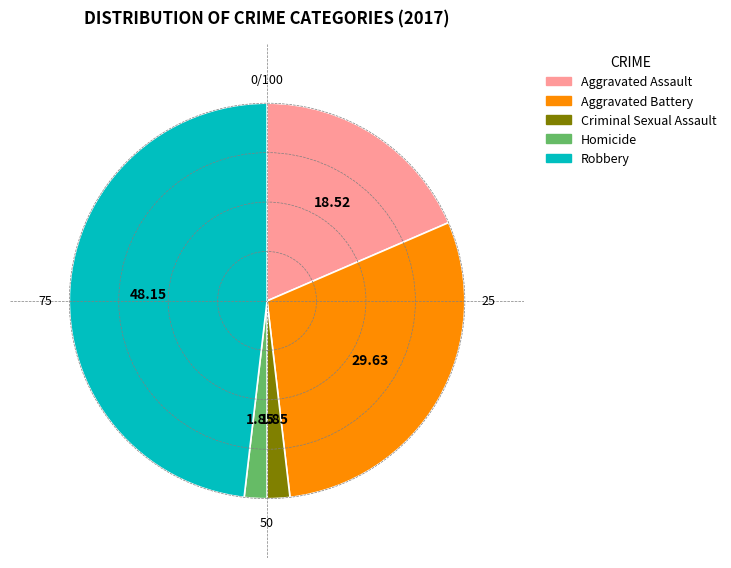

Is the sum of Criminal Sexual Assault and Homicide greater than half?

No